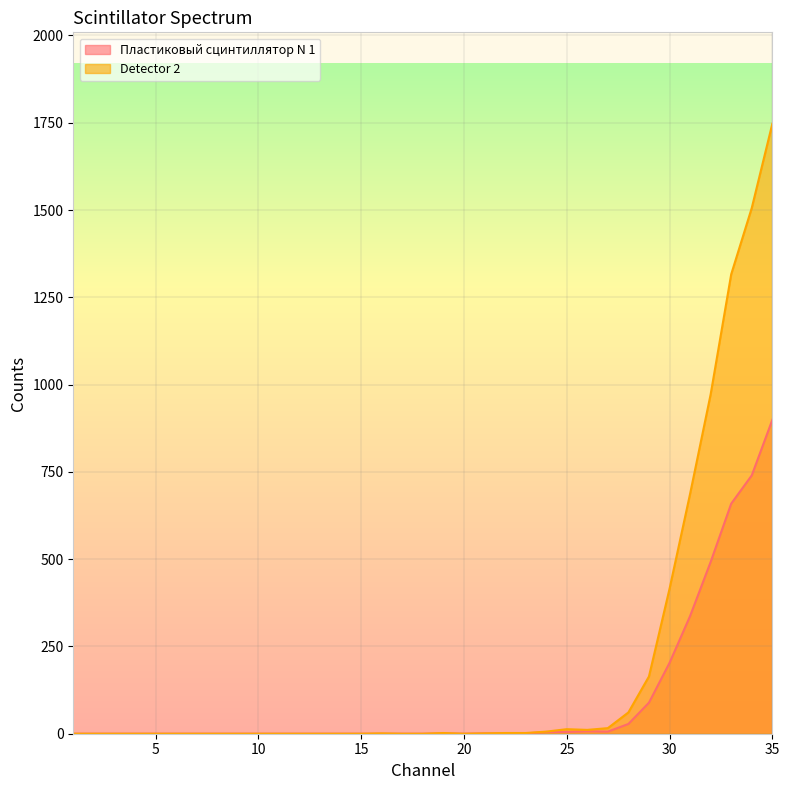

How many values in the Detector 2 series exceed 0?

17